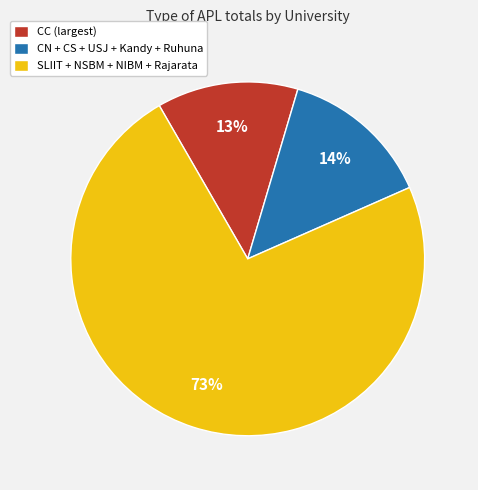

Which has a higher value, SLIIT + NSBM + NIBM + Rajarata or CC (largest)?

SLIIT + NSBM + NIBM + Rajarata